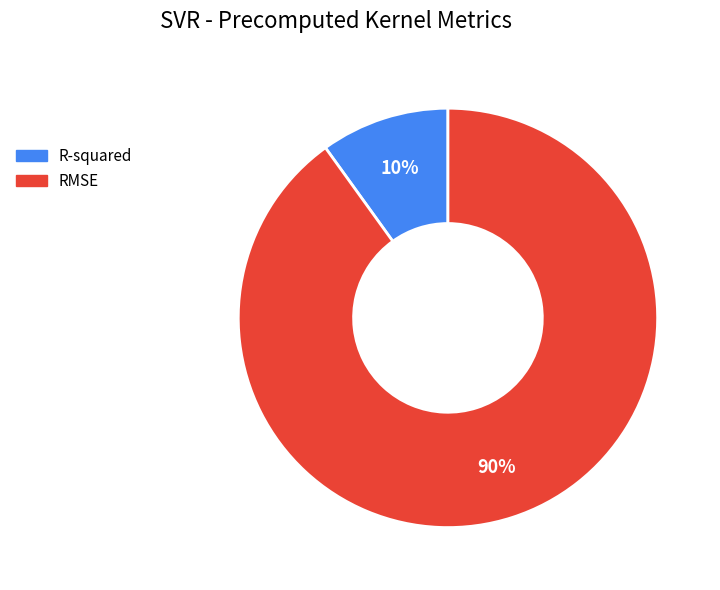

To the nearest percent, what is the combined percentage of RMSE and R-squared?

100%